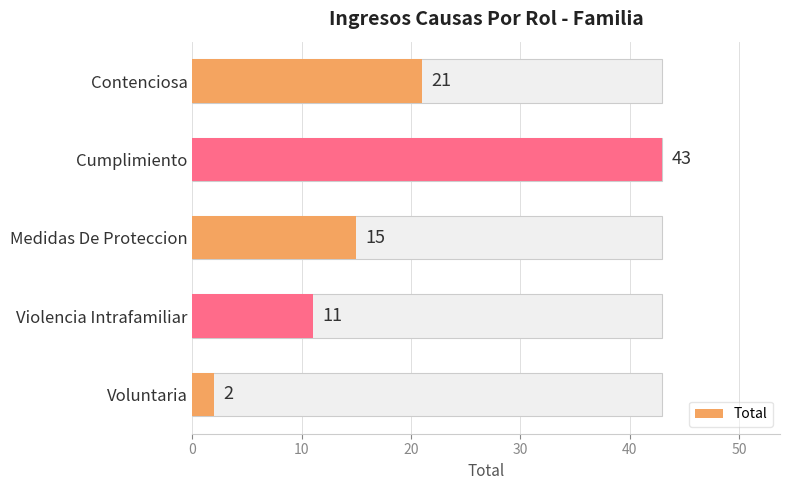

True or false: the data shows 3 at Medidas De Proteccion.

False